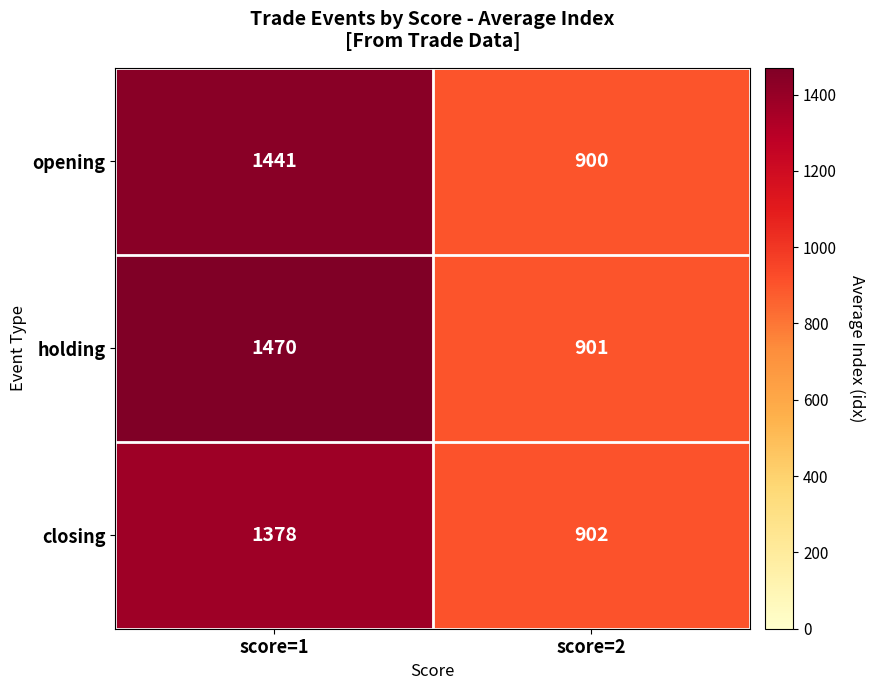

At score=1, list the series in order from largest to smallest.

holding, opening, closing